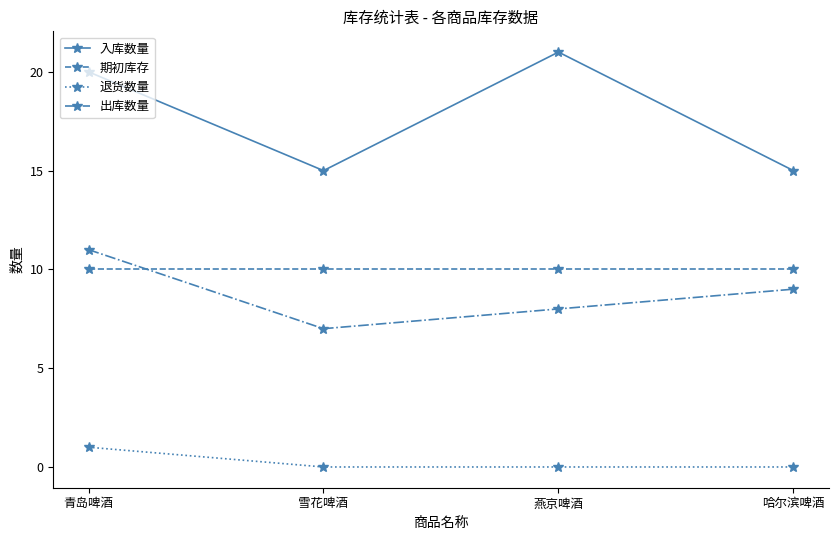

Between 青岛啤酒 and 雪花啤酒, which series saw the biggest shift?

入库数量